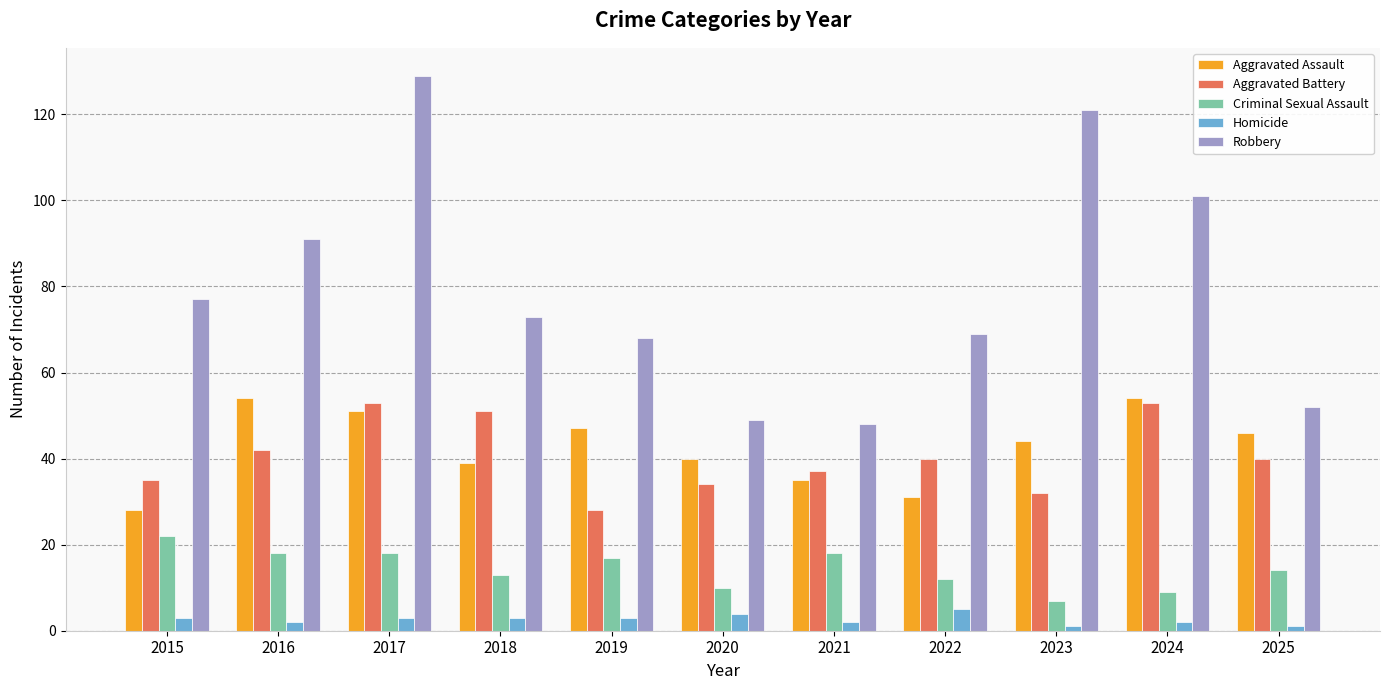

What is the sum of all Aggravated Assault values?

469